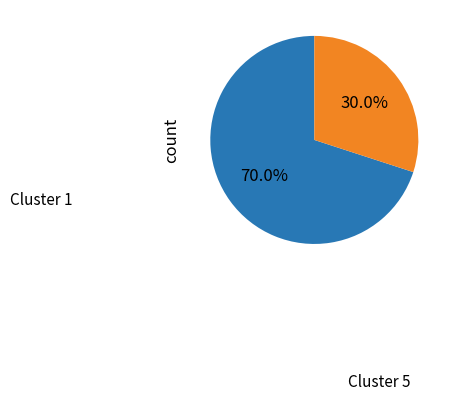

Count the number of slices in the pie.

2